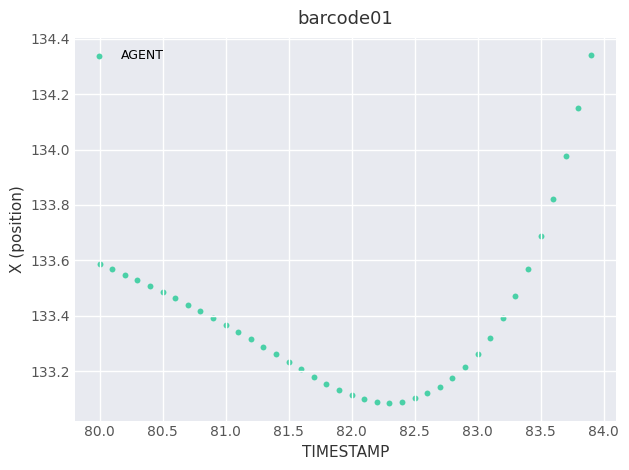

What is the range of Y values (max minus min)?

1.3